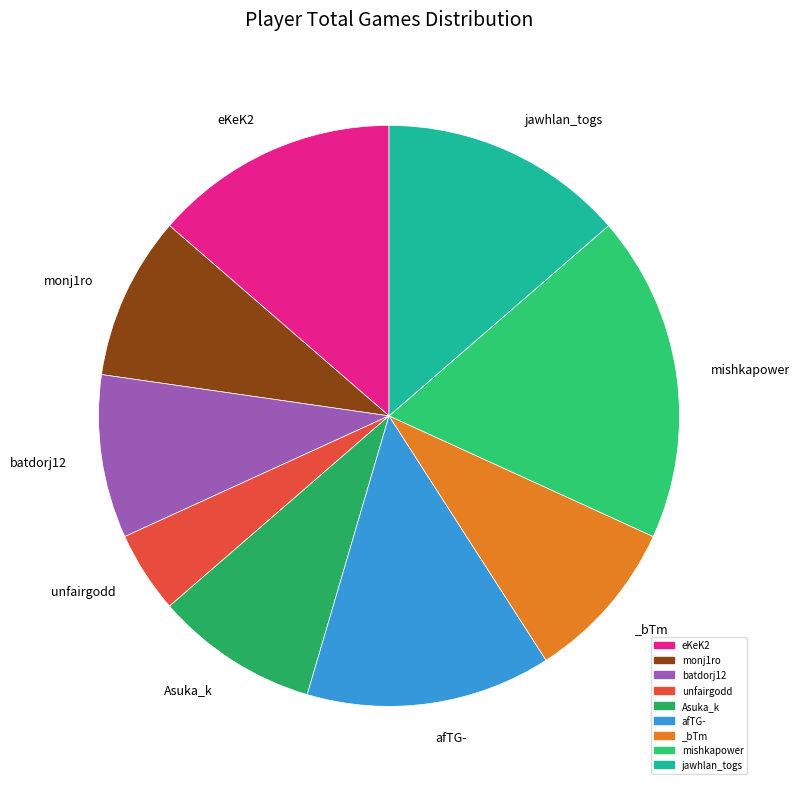

Is it true that Asuka_k is 9% of the pie?

True